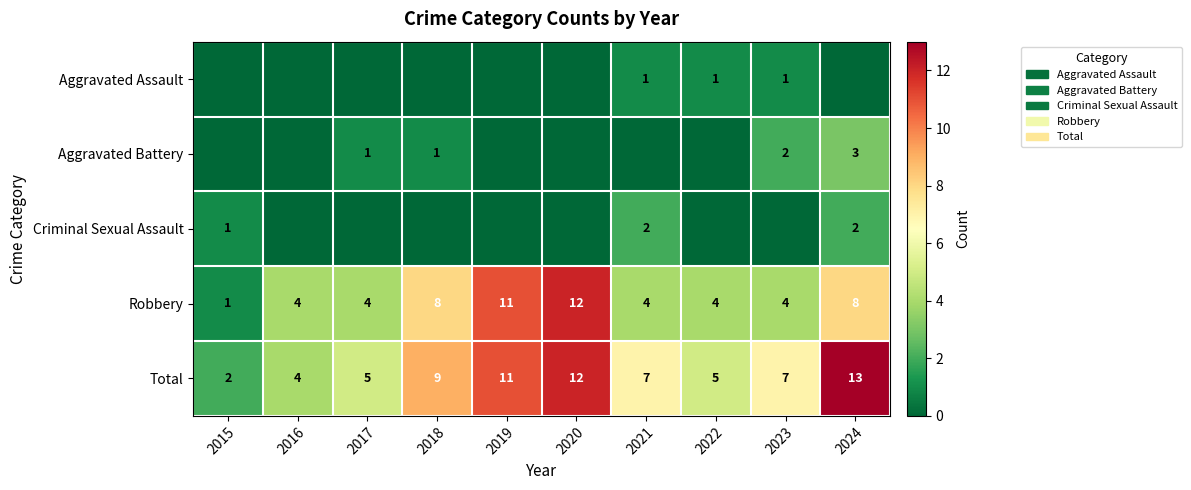

What is the difference between the maximum and minimum values in the Robbery series?

11